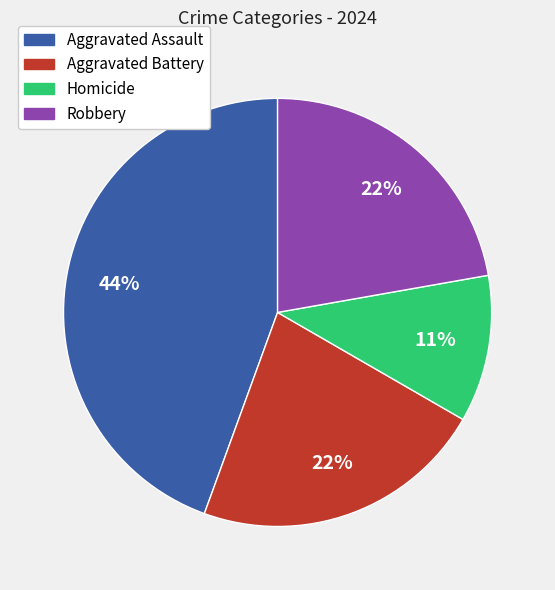

To the nearest percent, what is the difference between the largest and smallest slice percentages?

33%